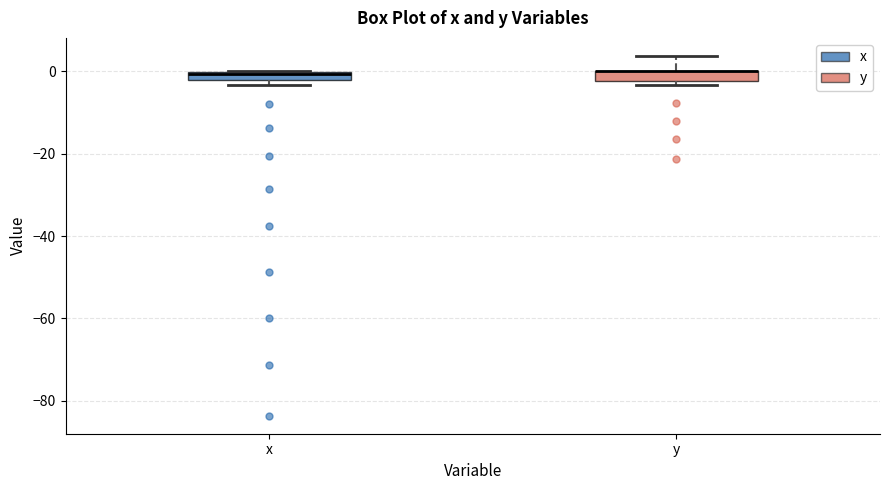

Where is the lower edge of the box for x on the y-axis? The values are not printed on the chart, so give them approximately, as read against the axis.

-2